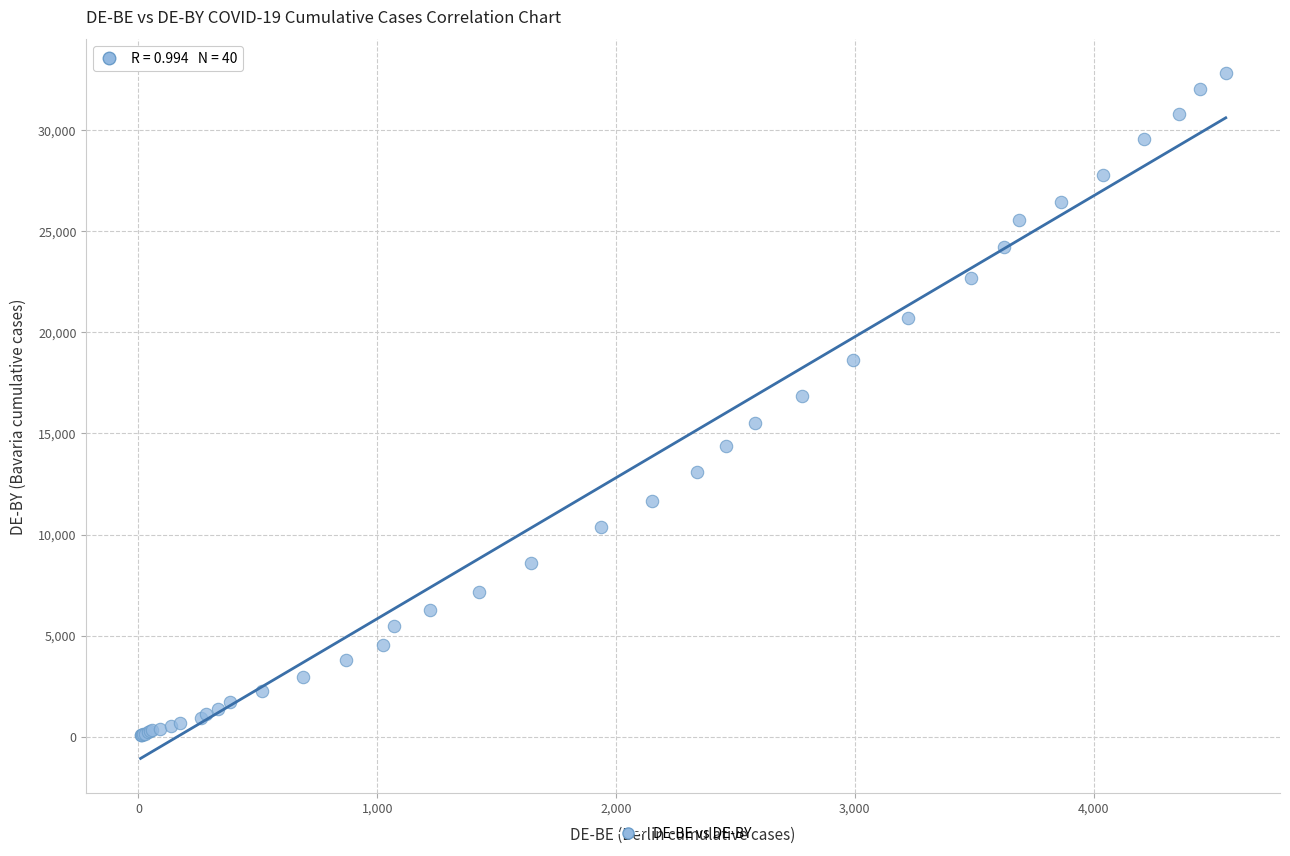

What Y value in the scatter plot is closest to 16445?

16852